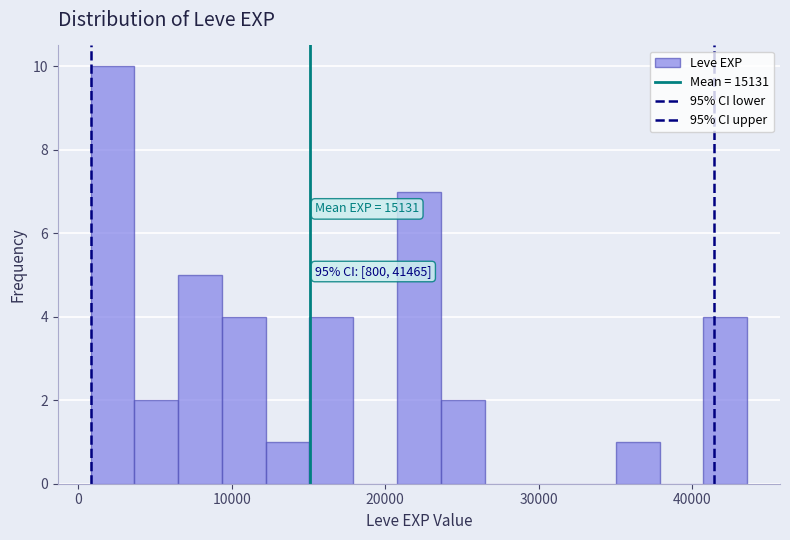

Around what value on the x-axis is the tallest bar? Give the approximate position of its centre, as read against the axis.

2000